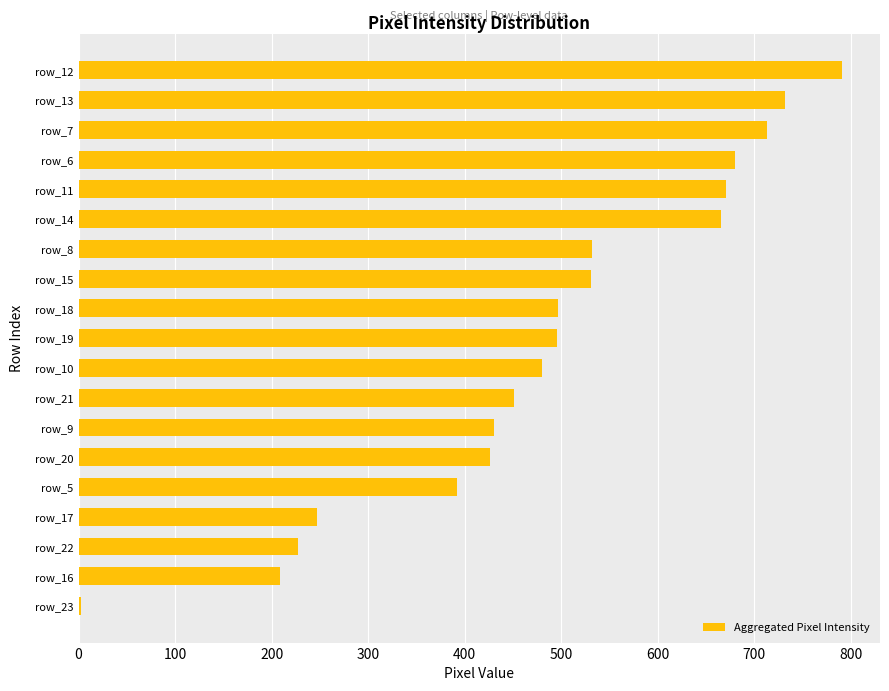

Is it true that the value at row_9 is 430?

True